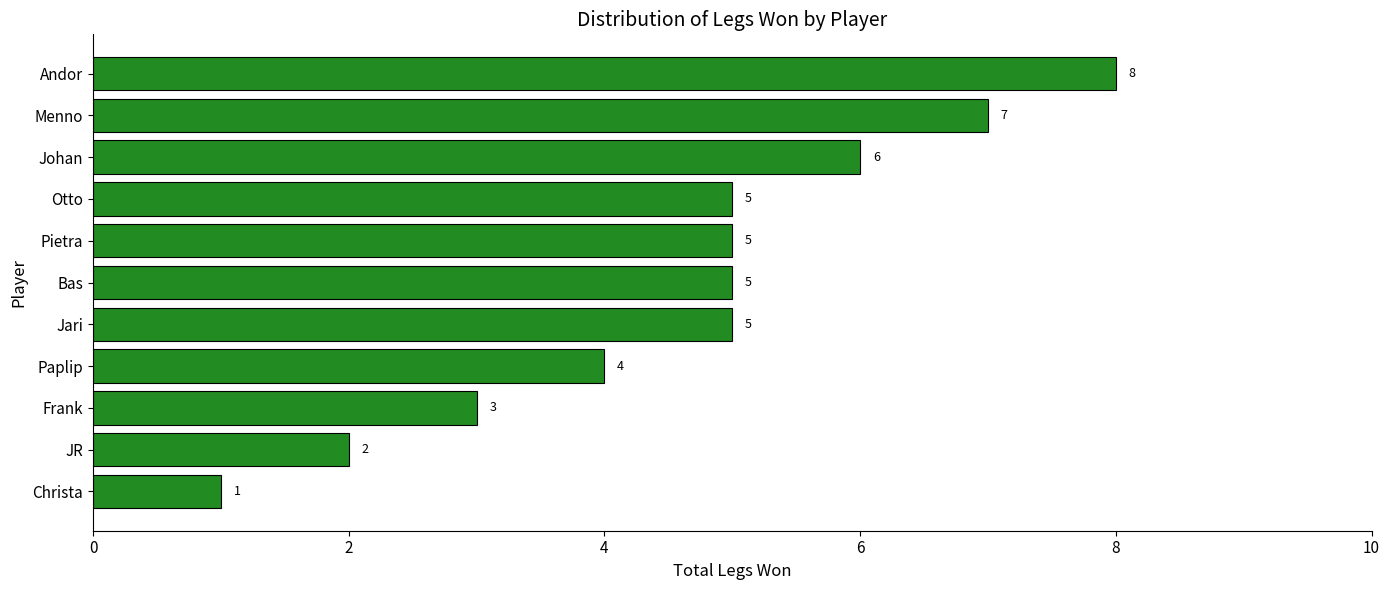

What is the average value?

5